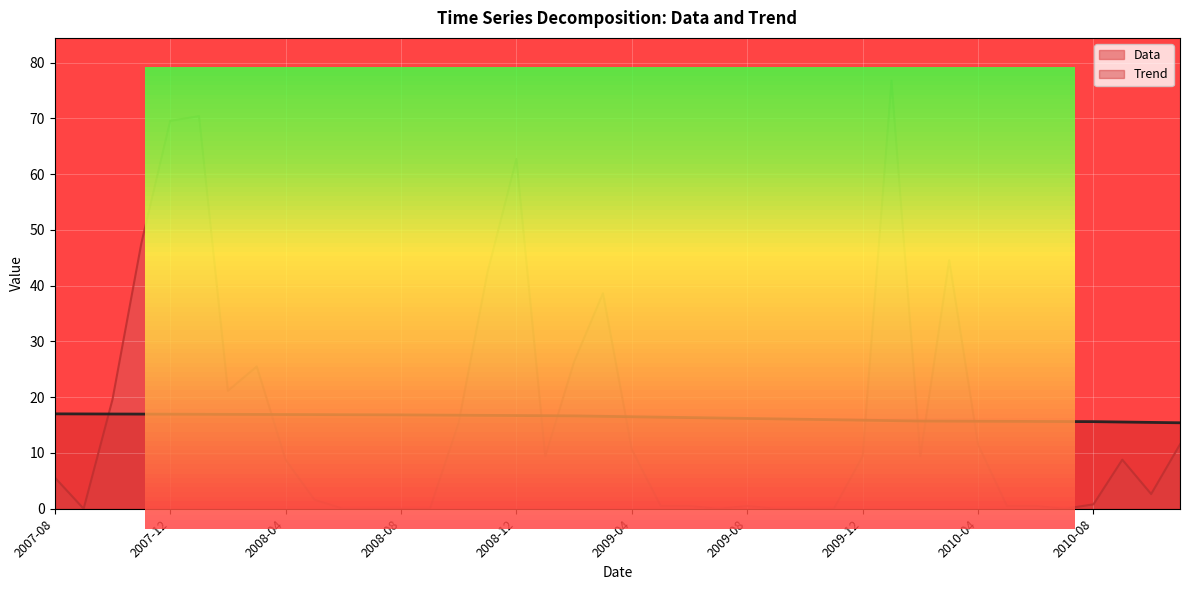

What is the sum of all Trend values?

654.8